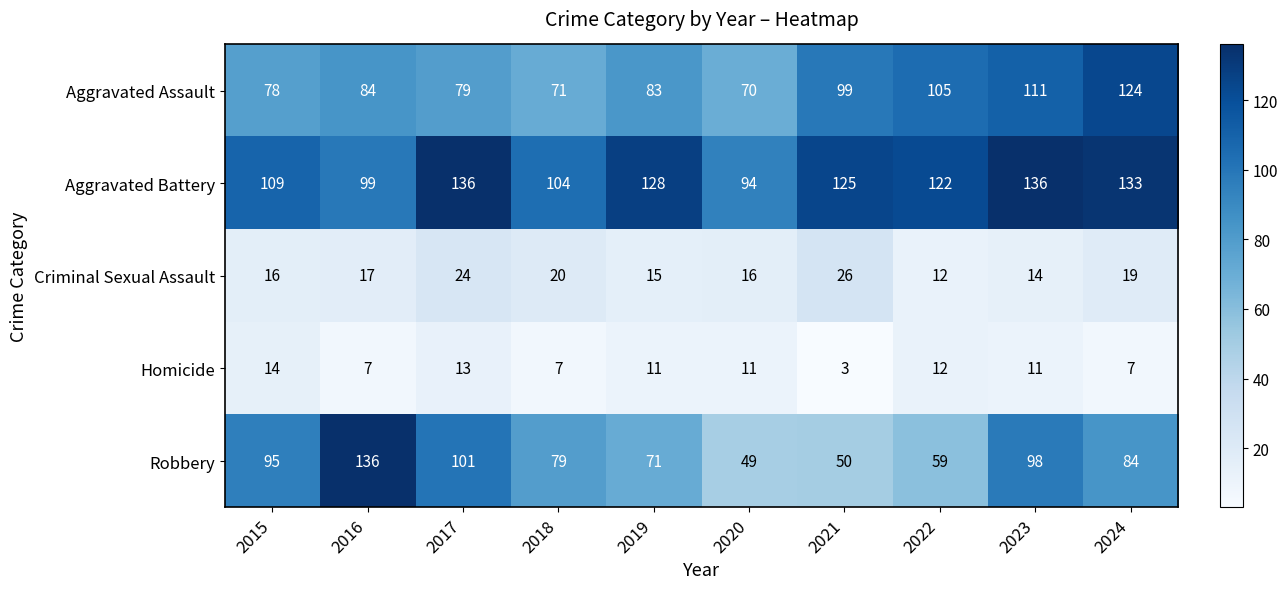

What is the difference between the highest and lowest values at 2022?

110